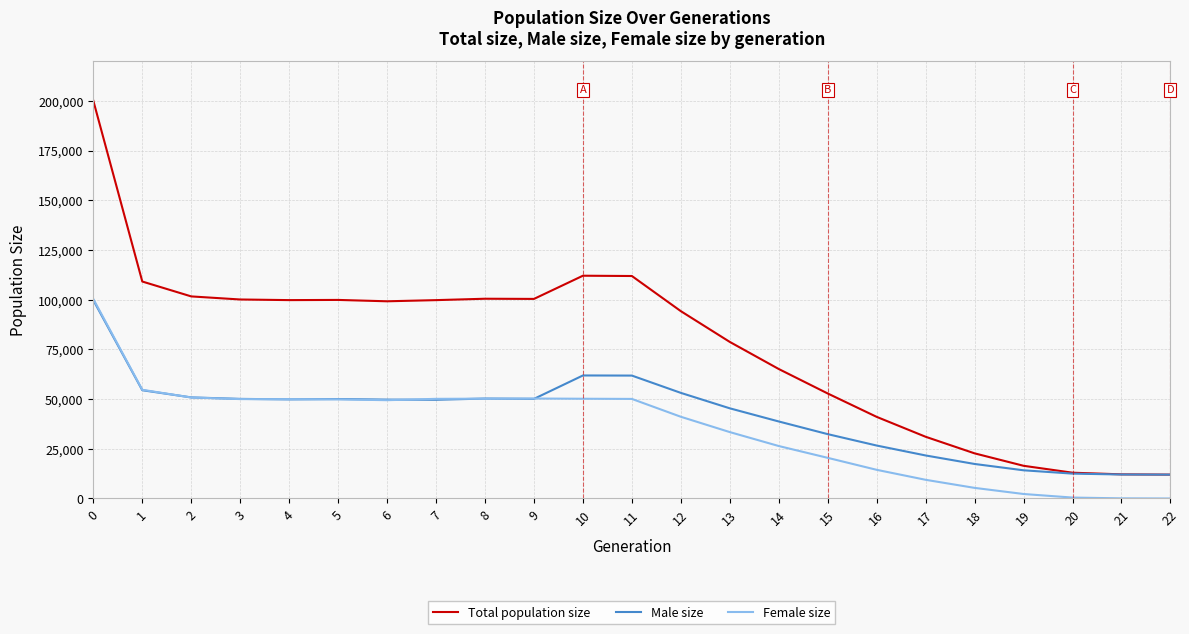

What is the greatest value displayed?

200060